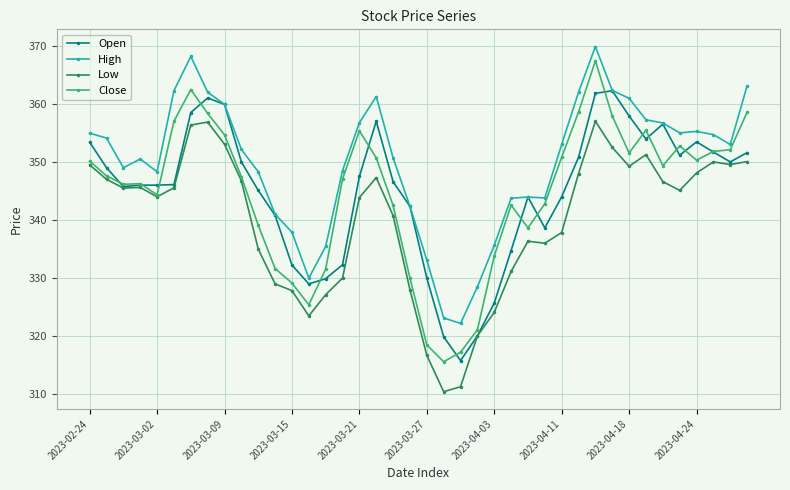

Which series has the largest range (max minus min)?

Close